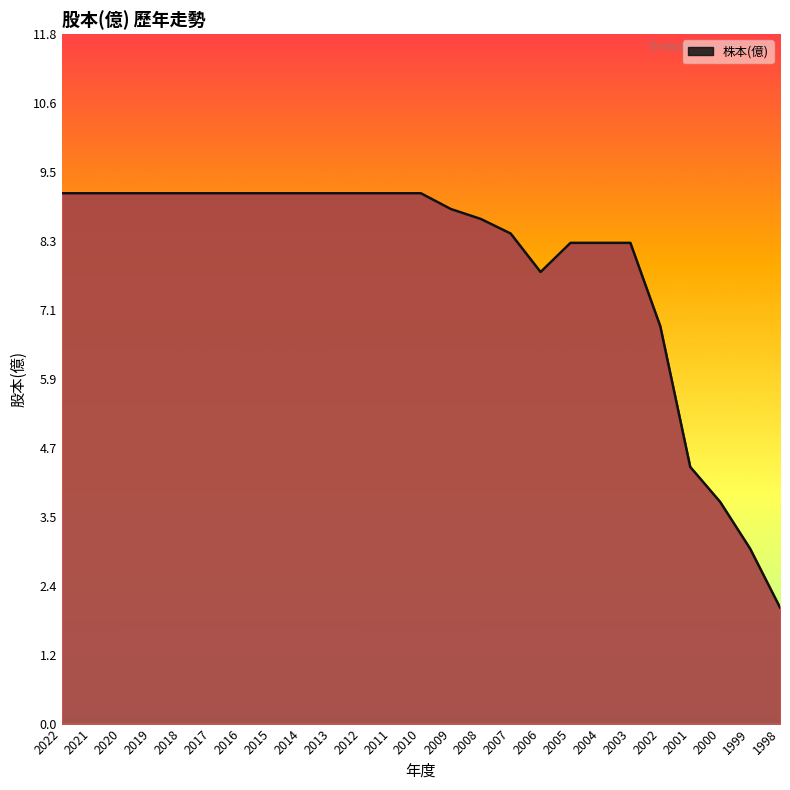

How many lines are shown in the chart?

1